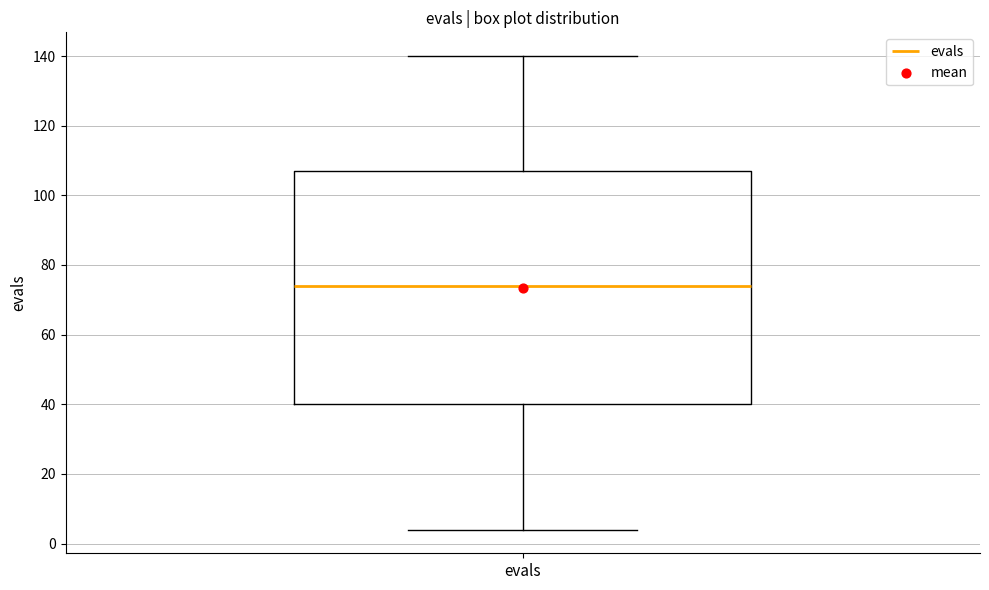

Transcribe this box plot: give where the median line is, the range the box spans, and where the two whiskers end, as read against the y-axis. The values are not printed on the chart, so give them approximately, as read against the axis.

median 74, box 40 to 108, whiskers 4 to 140